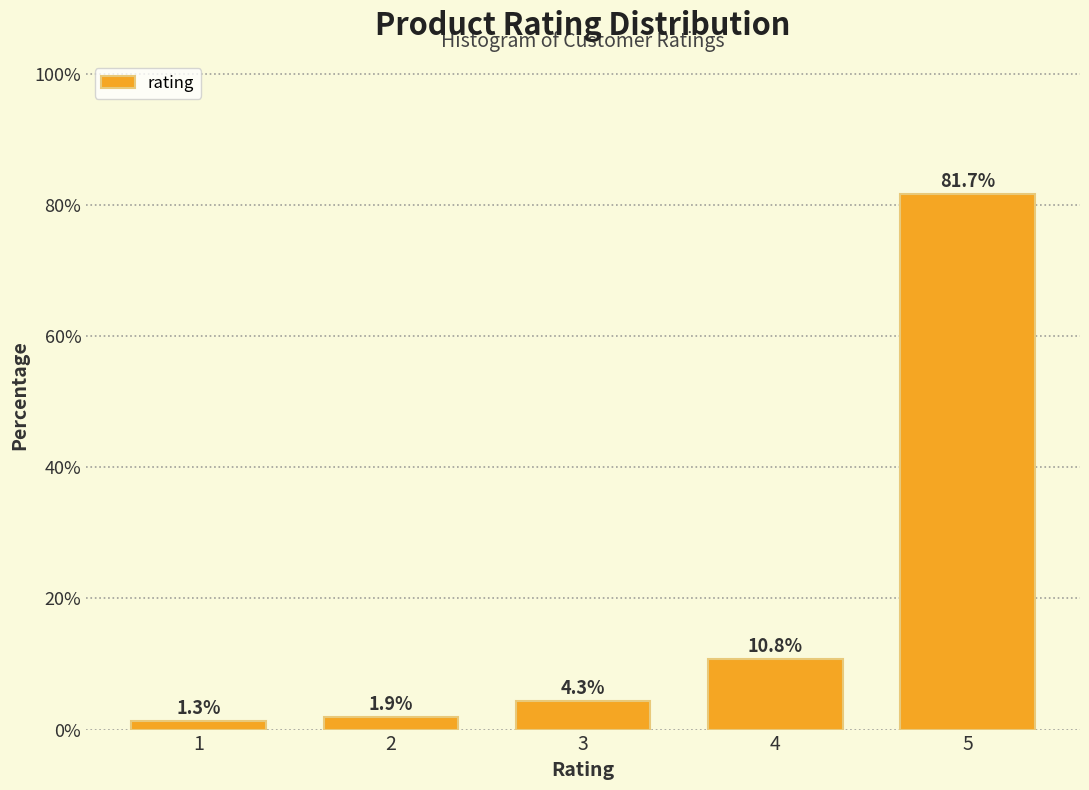

Reading left to right, extract all data points from this chart.

1.3	1.9	4.3	10.8	81.7